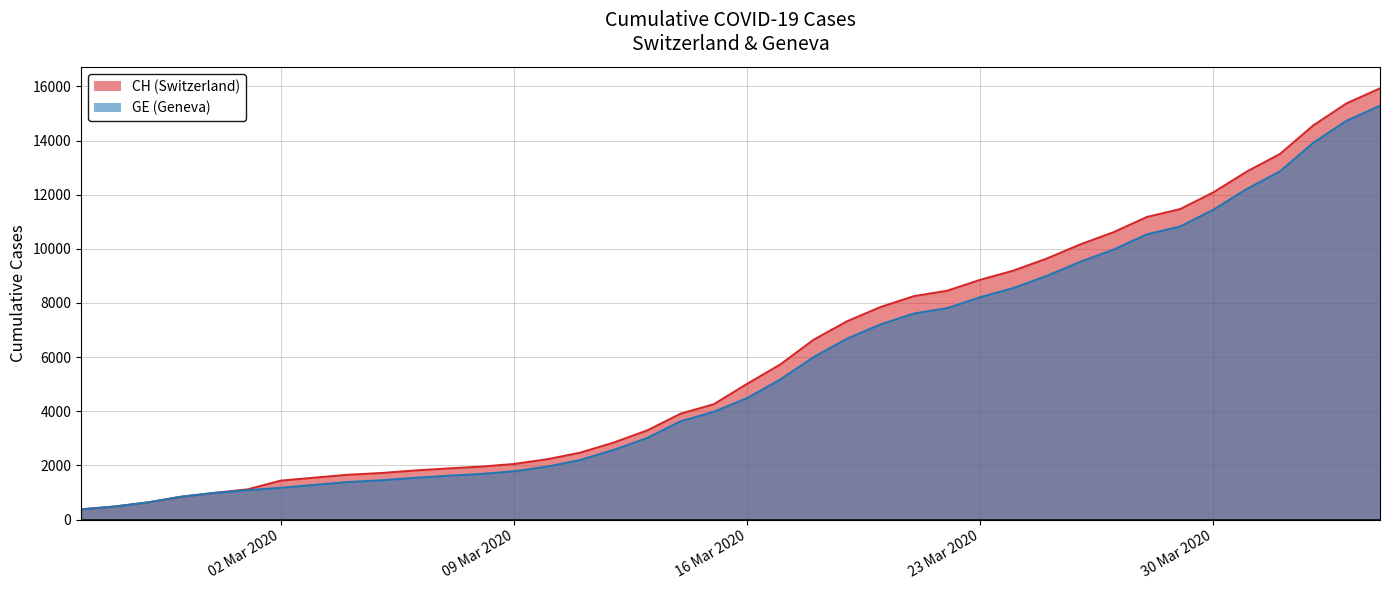

How many values in the GE series exceed 4485?

19